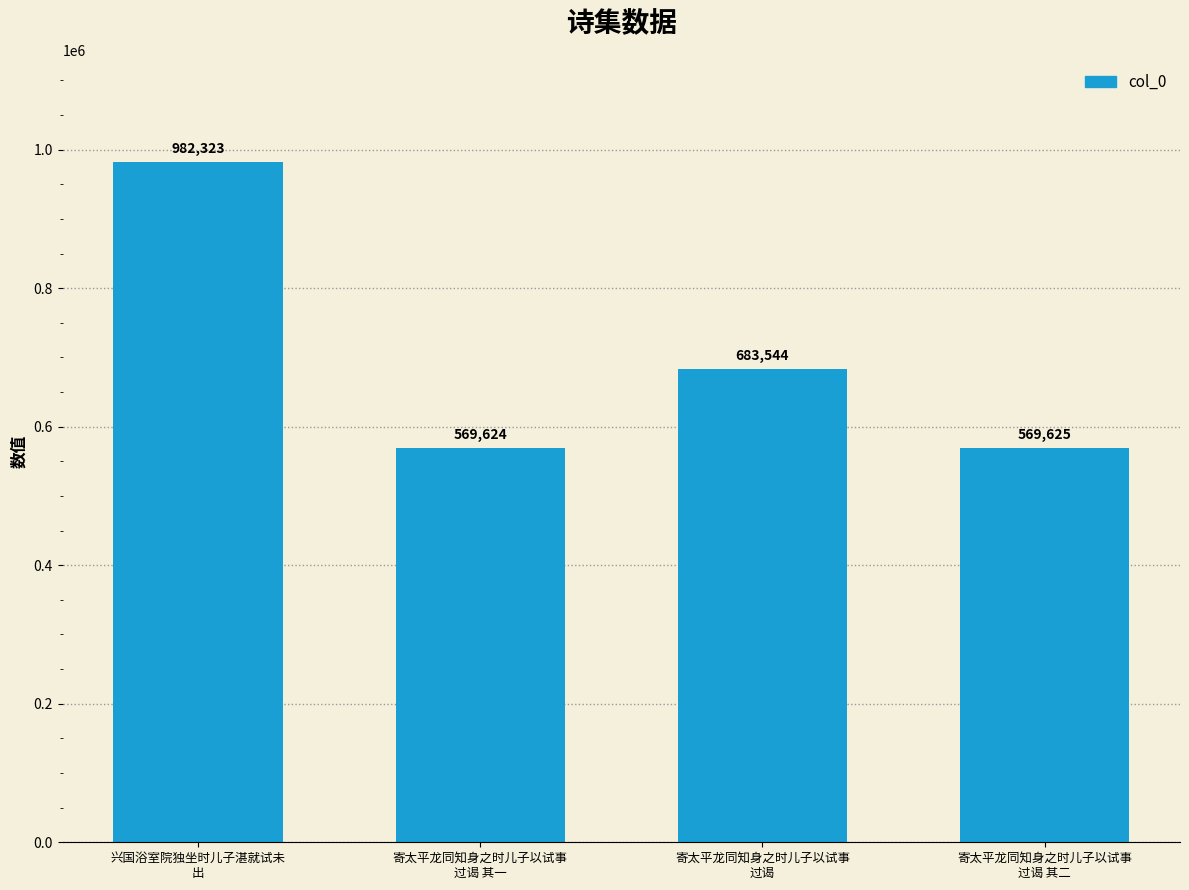

What is the change in value from 寄太平龙同知身之时儿子以试事
过谒 其一 to 寄太平龙同知身之时儿子以试事
过谒 其二?

+1